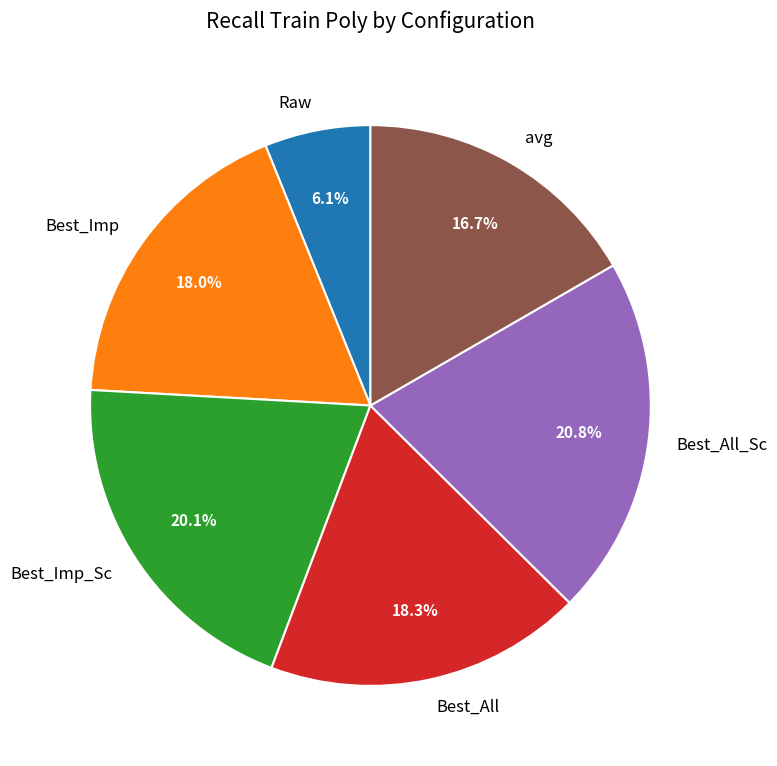

To the nearest percent, what is the difference between the largest and smallest slice percentages?

15%